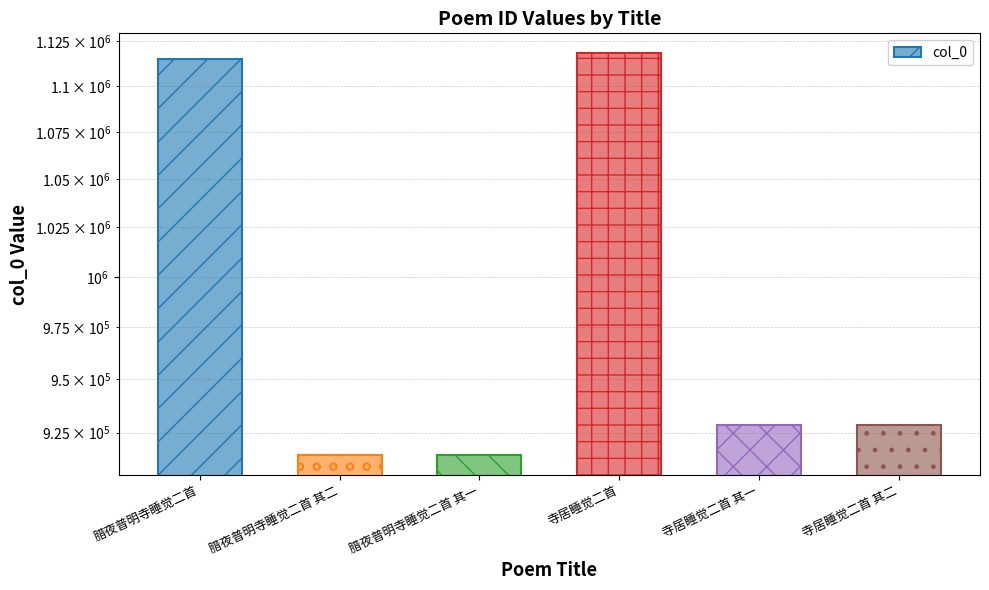

Which has a higher value, 寺居睡觉二首 or 寺居睡觉二首 其二?

寺居睡觉二首